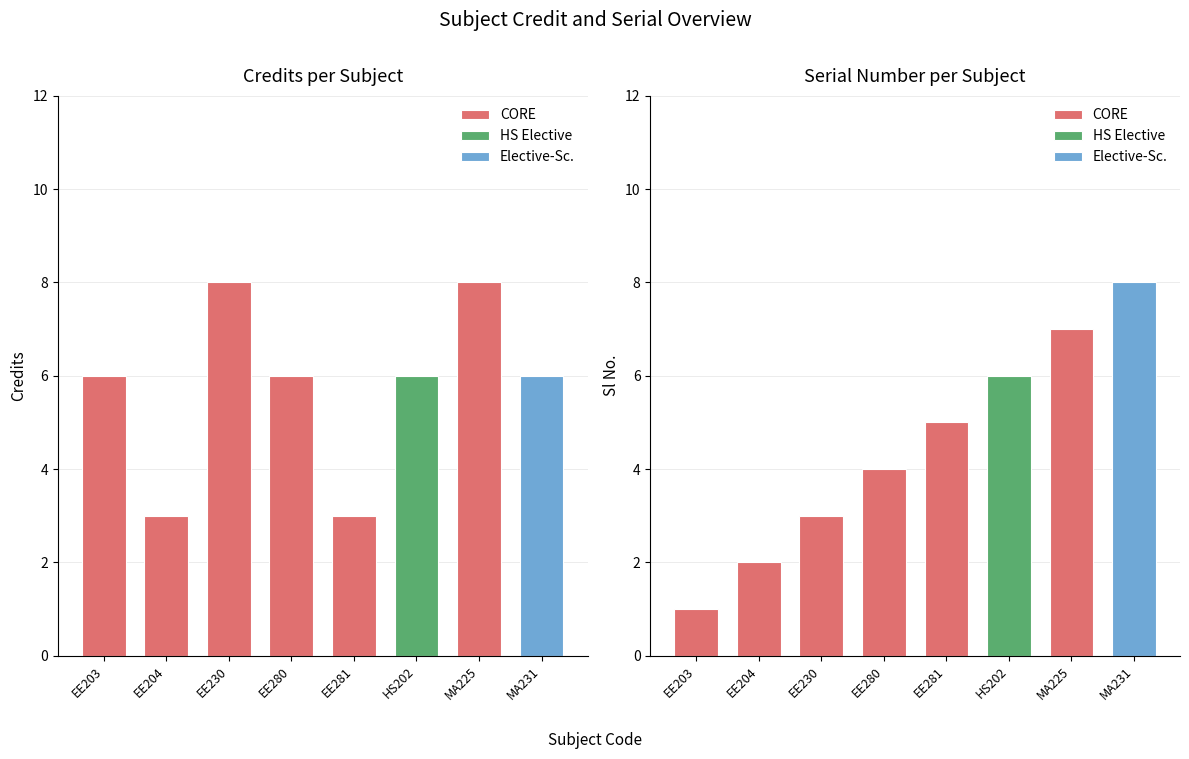

What is the difference between the Sl No. values at EE203 and MA231?

7